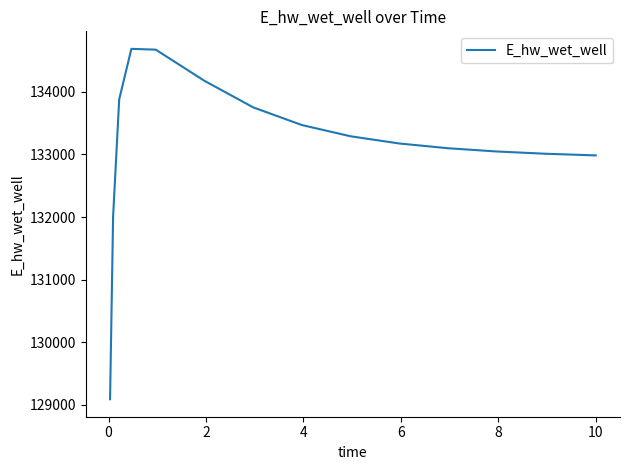

What is the smallest value displayed?

129092.0